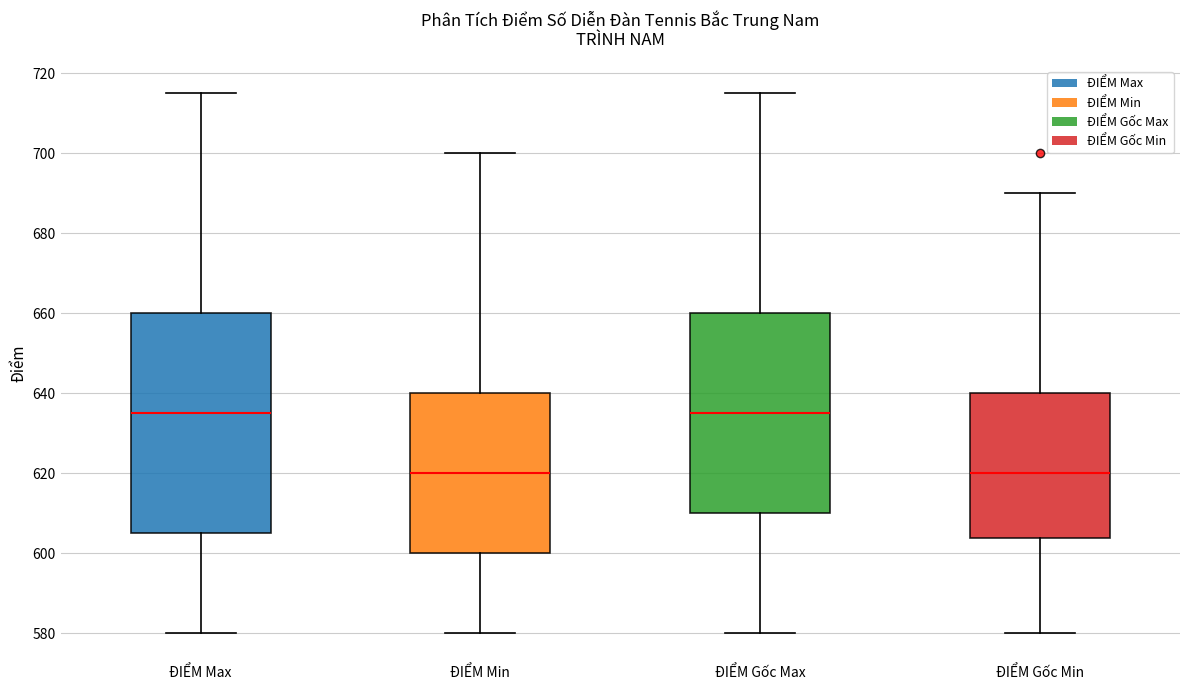

Where is the lower edge of the box for ĐIỂM Gốc Min on the y-axis? The values are not printed on the chart, so give them approximately, as read against the axis.

604